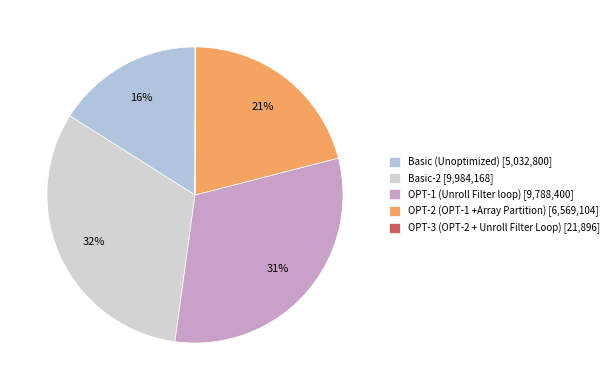

To the nearest percent, what is the combined percentage of OPT-2 (OPT-1 +Array Partition) and OPT-1 (Unroll Filter loop)?

52%